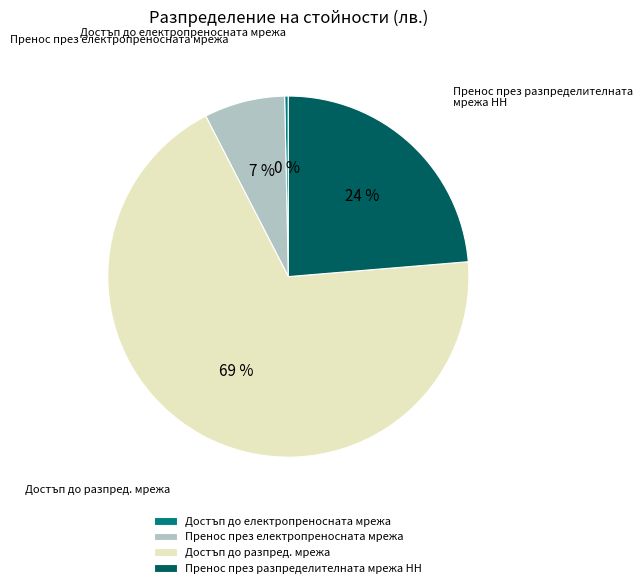

Is it true that Достъп до разпред. мрежа is 69% of the pie?

True